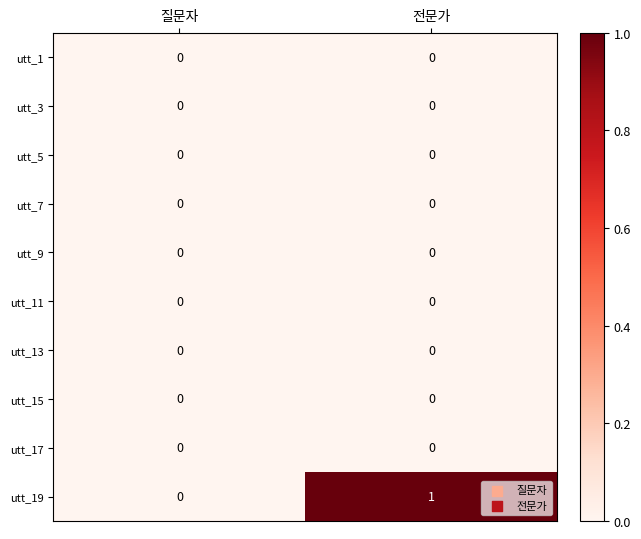

Which series changed the most between 질문자 and 전문가?

utt_19